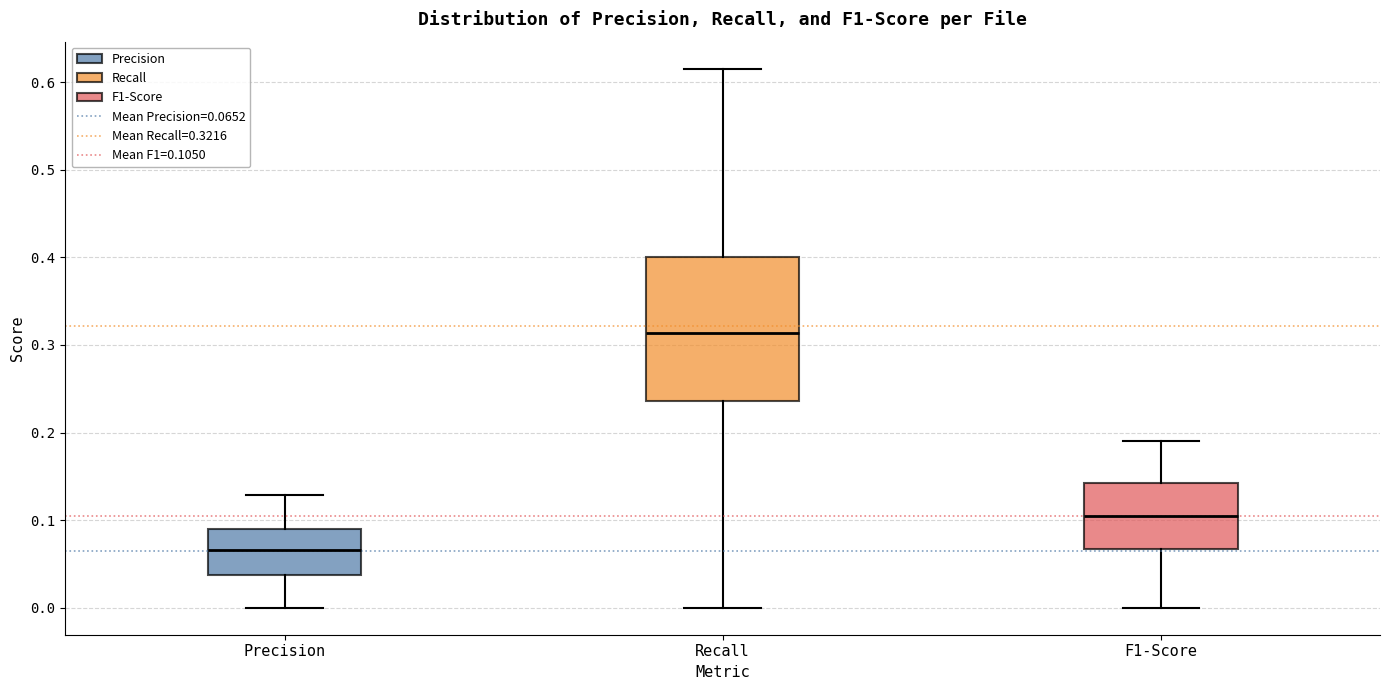

Reading left to right, read every box against the y-axis: the position of its median line, the range the box covers, and the ends of its whiskers. The values are not printed on the chart, so give them approximately, as read against the axis.

Precision: median 0.07, box 0.04 to 0.09, whiskers 0.00 to 0.13
Recall: median 0.31, box 0.24 to 0.40, whiskers 0.00 to 0.62
F1-Score: median 0.11, box 0.07 to 0.14, whiskers 0.00 to 0.19